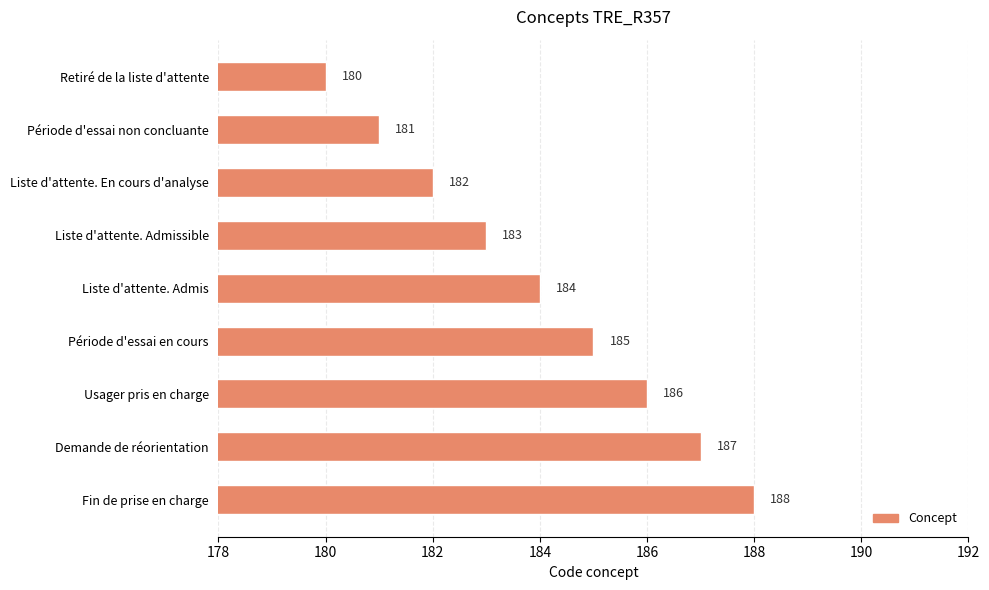

What is the smallest value displayed?

180